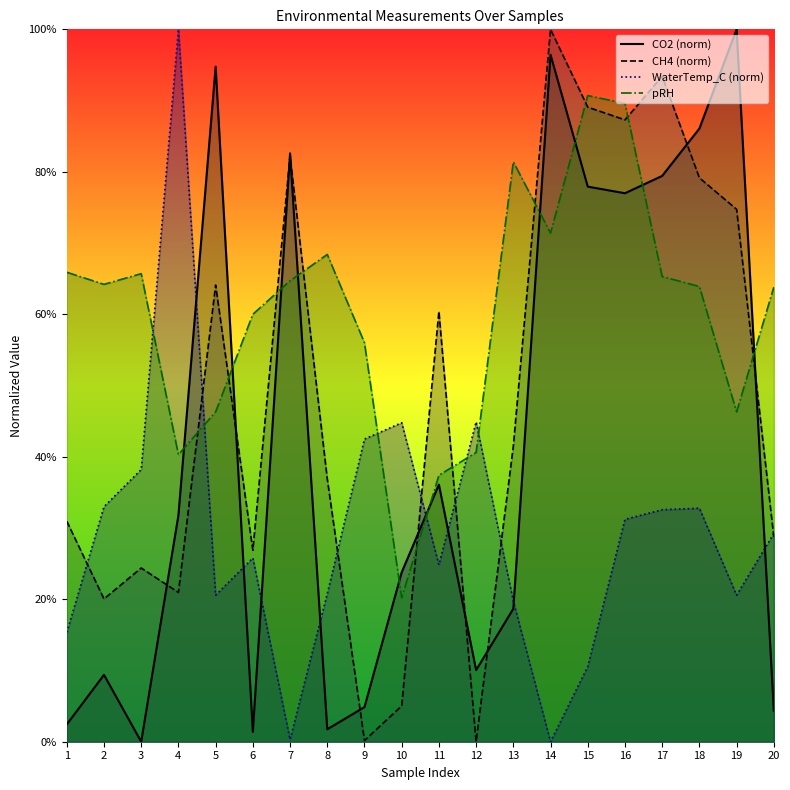

How many distinct data groups are displayed?

4